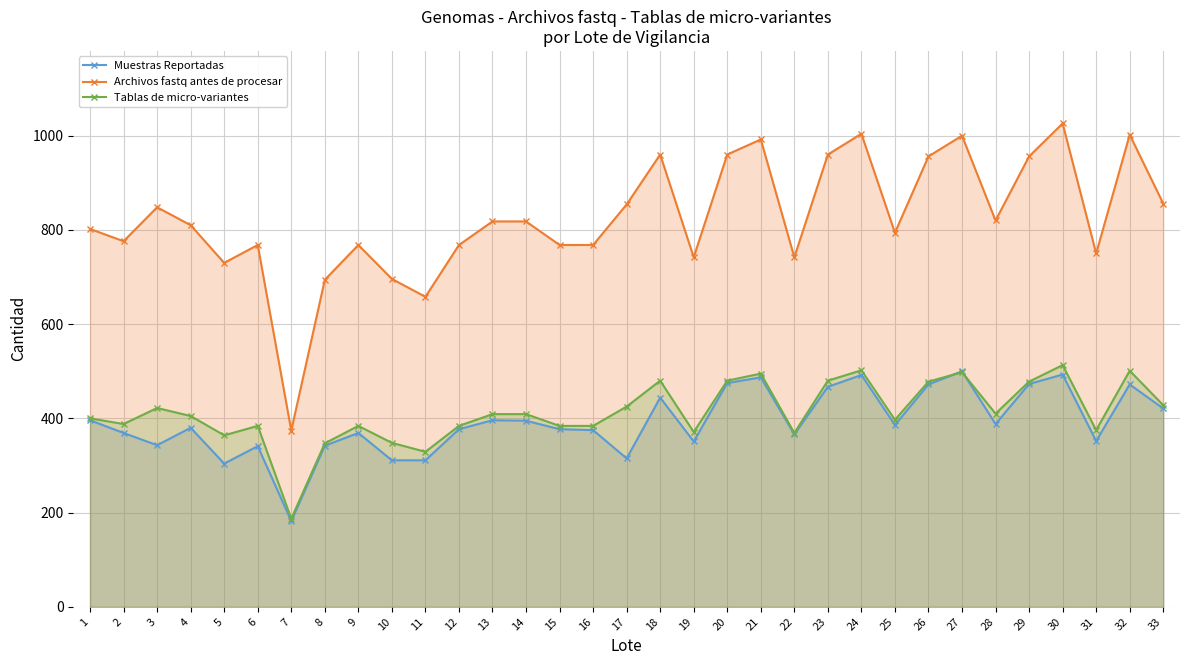

Where does the Archivos fastq antes de procesar series first go above 810?

3